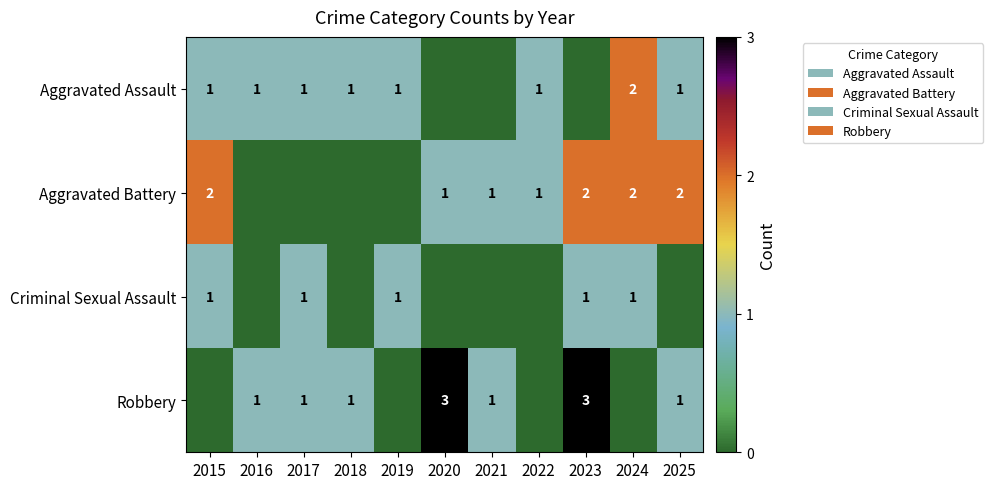

What is the sum of the Aggravated Battery values at 2024 and 2021?

3